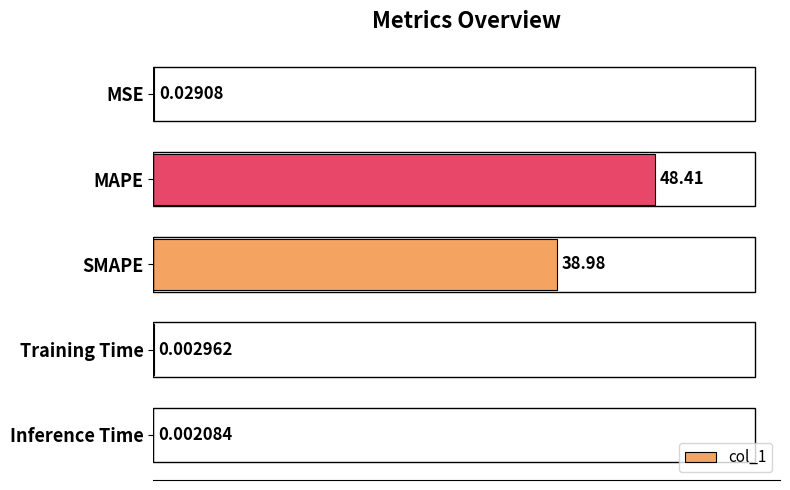

What is the sum of all values?

87.4